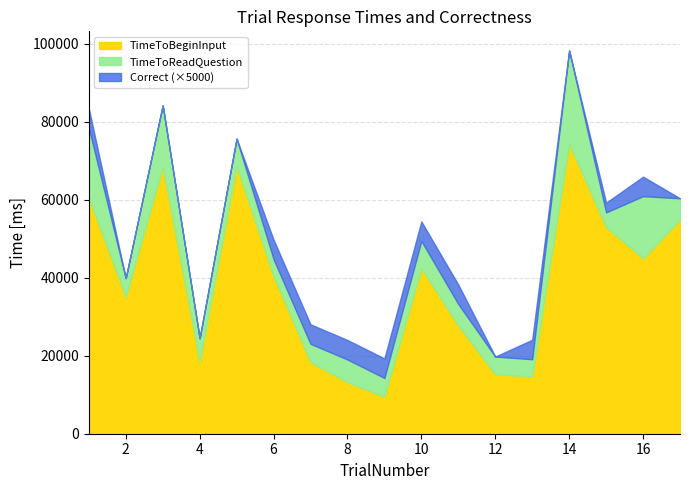

What is the maximum value for TimeToBeginInput?

74312.5